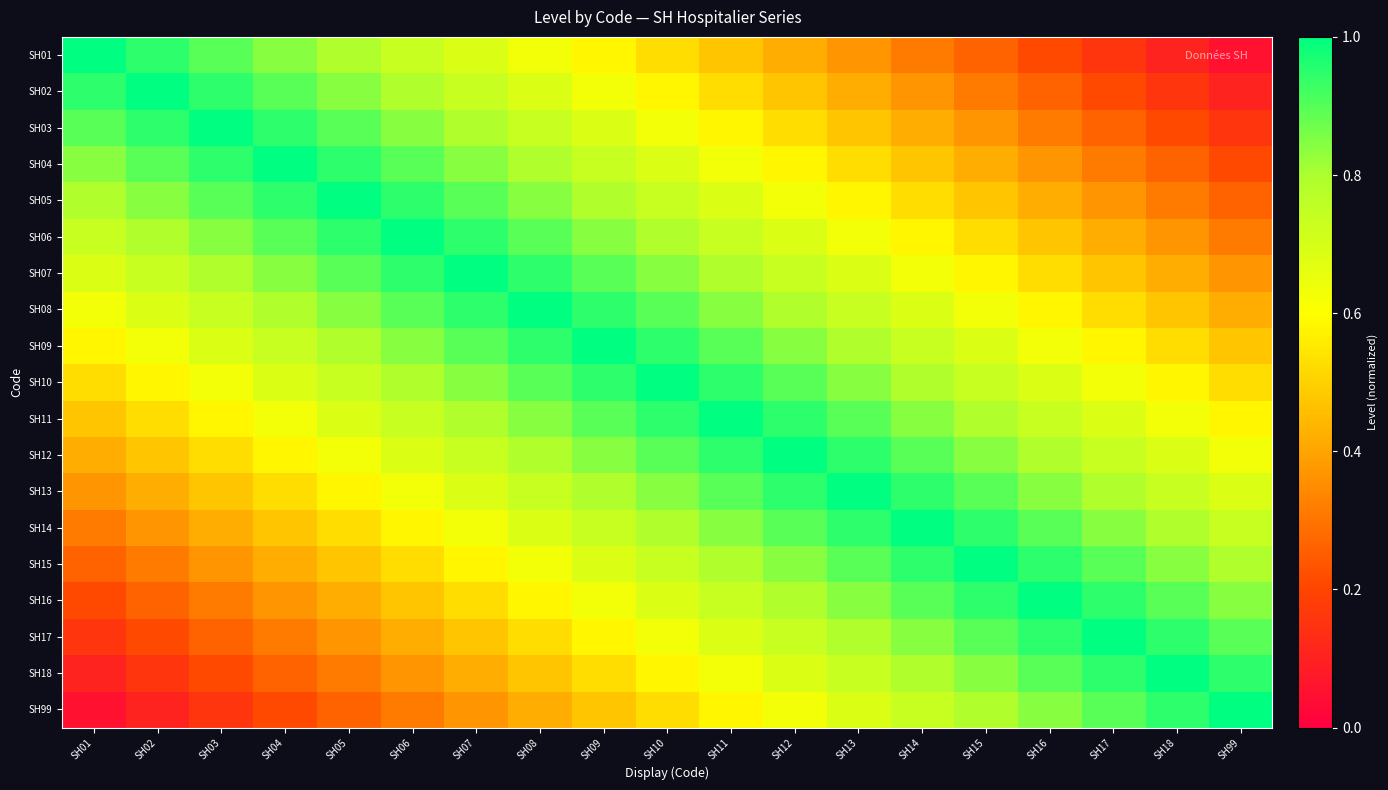

At which category is the sum across all series the highest?

SH10